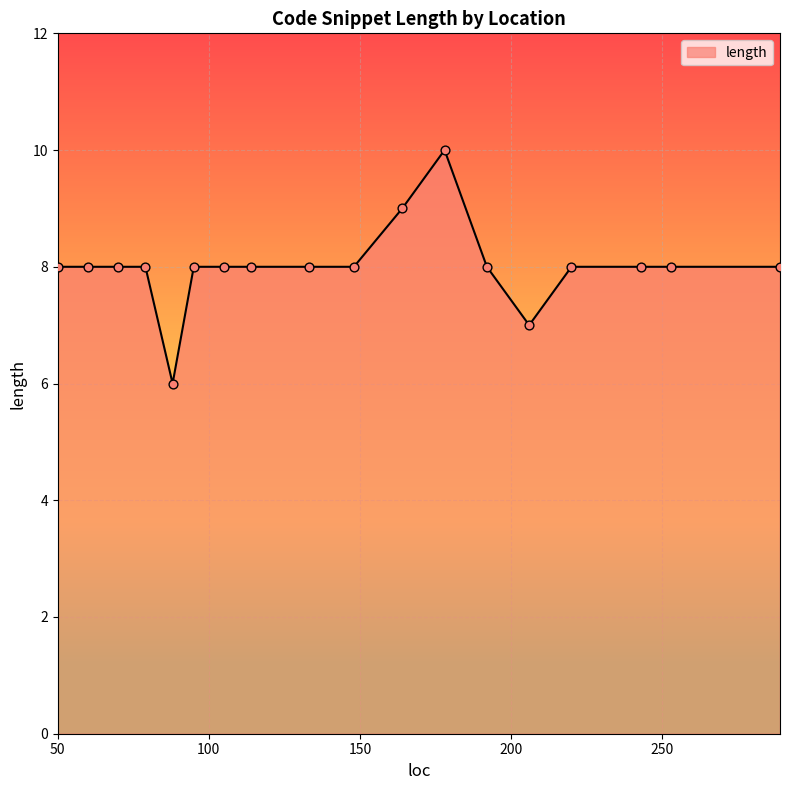

What is the smallest value displayed?

6